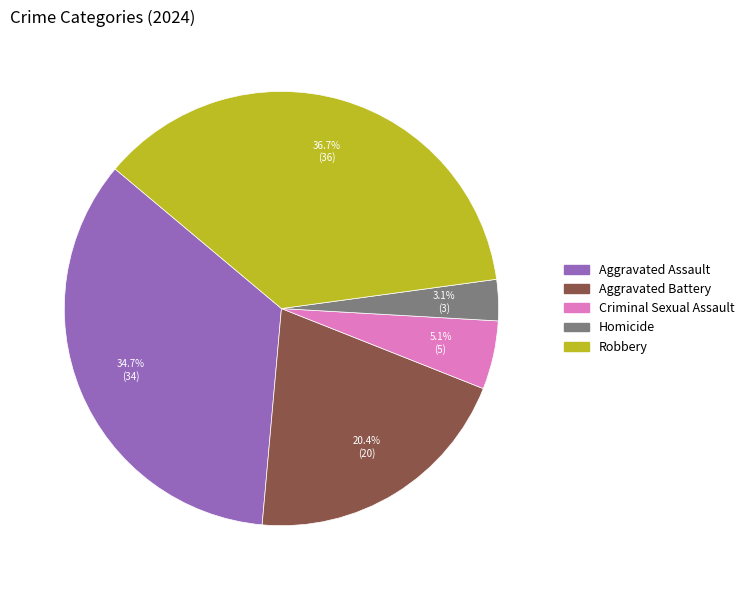

What percentage do Homicide and Robbery together represent?

39.8%